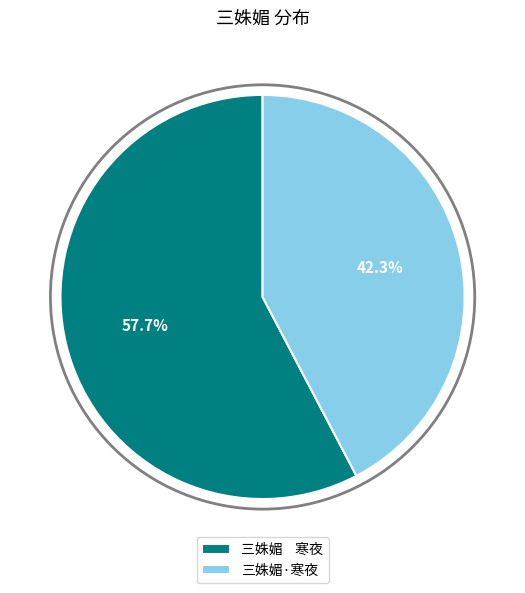

Is it true that 三姝媚·寒夜 is 33% of the pie?

False